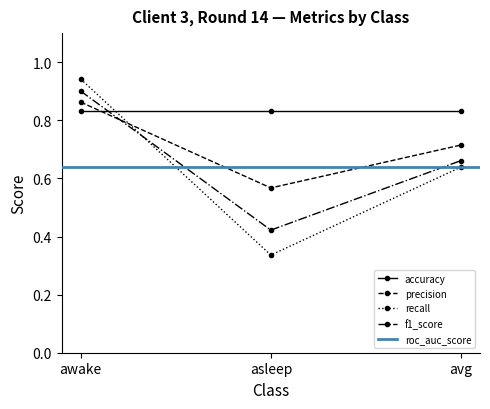

What is the value of the precision point at the 2nd from the left?

0.6